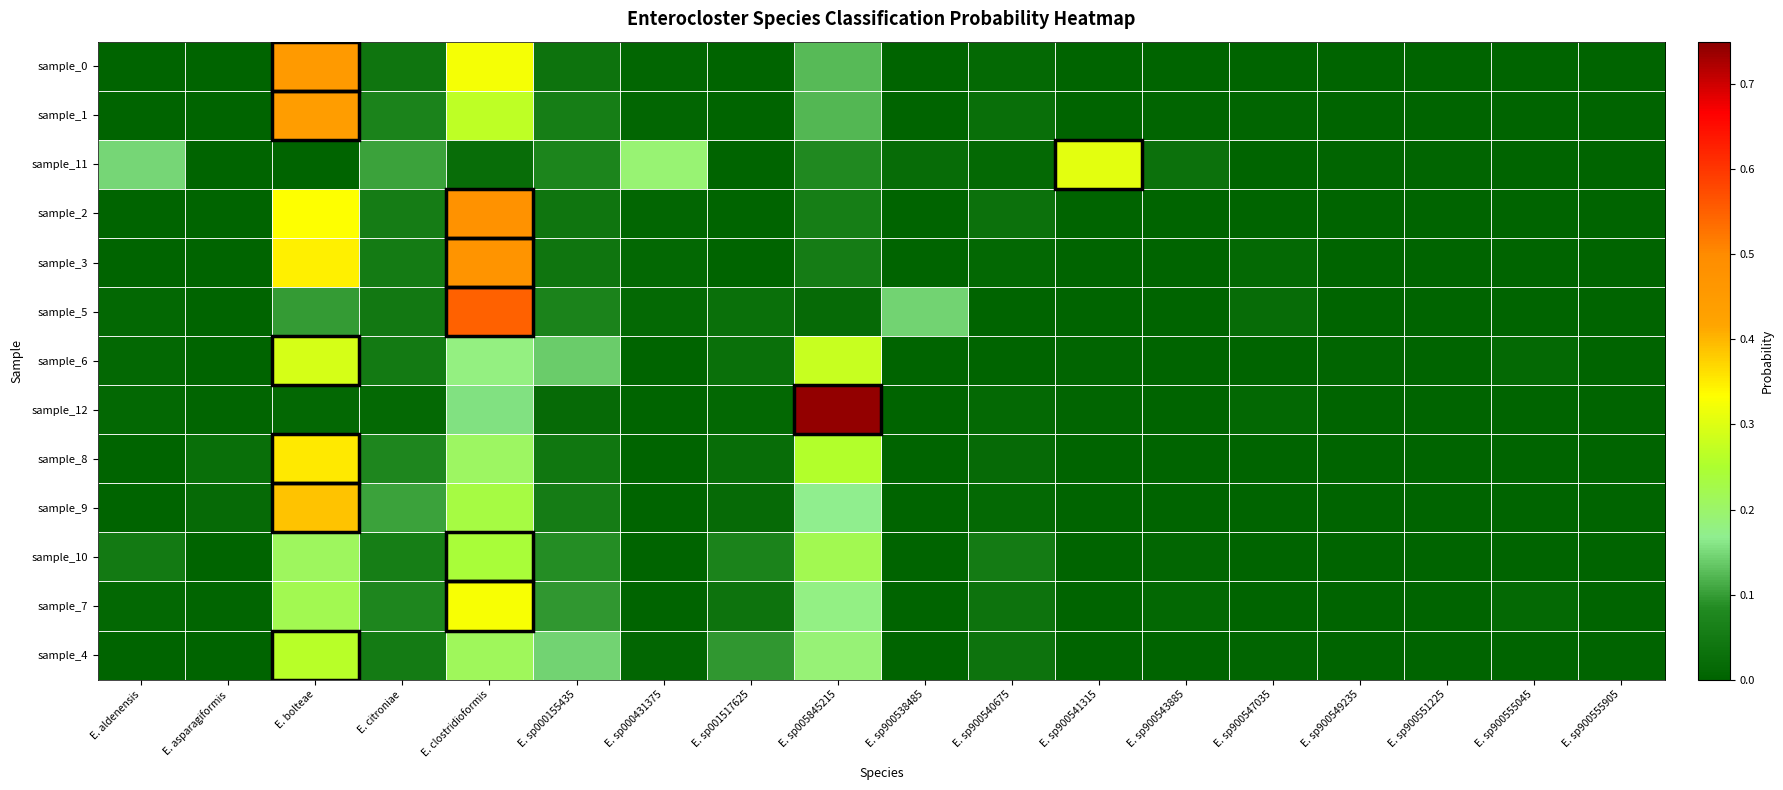

Reading left to right, what are all the values shown in this chart?

sample_0: E. aldenensis=0.0	E. asparagiformis=0.0	E. bolteae=0.5	E. citroniae=0.0	E. clostridioformis=0.3	E. sp000155435=0.0	E. sp000431375=0.0	E. sp001517625=0.0	E. sp005845215=0.1	E. sp900538485=0.0	E. sp900540675=0.0	E. sp900541315=0.0	E. sp900543885=0.0	E. sp900547035=0.0	E. sp900549235=0.0	E. sp900551225=0.0	E. sp900555045=0.0	E. sp900555905=0.0
sample_1: E. aldenensis=0.0	E. asparagiformis=0.0	E. bolteae=0.4	E. citroniae=0.1	E. clostridioformis=0.3	E. sp000155435=0.1	E. sp000431375=0.0	E. sp001517625=0.0	E. sp005845215=0.1	E. sp900538485=0.0	E. sp900540675=0.0	E. sp900541315=0.0	E. sp900543885=0.0	E. sp900547035=0.0	E. sp900549235=0.0	E. sp900551225=0.0	E. sp900555045=0.0	E. sp900555905=0.0
sample_11: E. aldenensis=0.1	E. asparagiformis=0.0	E. bolteae=0.0	E. citroniae=0.1	E. clostridioformis=0.0	E. sp000155435=0.1	E. sp000431375=0.2	E. sp001517625=0.0	E. sp005845215=0.1	E. sp900538485=0.0	E. sp900540675=0.0	E. sp900541315=0.3	E. sp900543885=0.0	E. sp900547035=0.0	E. sp900549235=0.0	E. sp900551225=0.0	E. sp900555045=0.0	E. sp900555905=0.0
sample_2: E. aldenensis=0.0	E. asparagiformis=0.0	E. bolteae=0.3	E. citroniae=0.1	E. clostridioformis=0.5	E. sp000155435=0.0	E. sp000431375=0.0	E. sp001517625=0.0	E. sp005845215=0.1	E. sp900538485=0.0	E. sp900540675=0.0	E. sp900541315=0.0	E. sp900543885=0.0	E. sp900547035=0.0	E. sp900549235=0.0	E. sp900551225=0.0	E. sp900555045=0.0	E. sp900555905=0.0
sample_3: E. aldenensis=0.0	E. asparagiformis=0.0	E. bolteae=0.3	E. citroniae=0.1	E. clostridioformis=0.5	E. sp000155435=0.0	E. sp000431375=0.0	E. sp001517625=0.0	E. sp005845215=0.1	E. sp900538485=0.0	E. sp900540675=0.0	E. sp900541315=0.0	E. sp900543885=0.0	E. sp900547035=0.0	E. sp900549235=0.0	E. sp900551225=0.0	E. sp900555045=0.0	E. sp900555905=0.0
sample_5: E. aldenensis=0.0	E. asparagiformis=0.0	E. bolteae=0.1	E. citroniae=0.0	E. clostridioformis=0.5	E. sp000155435=0.1	E. sp000431375=0.0	E. sp001517625=0.0	E. sp005845215=0.0	E. sp900538485=0.1	E. sp900540675=0.0	E. sp900541315=0.0	E. sp900543885=0.0	E. sp900547035=0.0	E. sp900549235=0.0	E. sp900551225=0.0	E. sp900555045=0.0	E. sp900555905=0.0
sample_6: E. aldenensis=0.0	E. asparagiformis=0.0	E. bolteae=0.3	E. citroniae=0.0	E. clostridioformis=0.2	E. sp000155435=0.1	E. sp000431375=0.0	E. sp001517625=0.0	E. sp005845215=0.3	E. sp900538485=0.0	E. sp900540675=0.0	E. sp900541315=0.0	E. sp900543885=0.0	E. sp900547035=0.0	E. sp900549235=0.0	E. sp900551225=0.0	E. sp900555045=0.0	E. sp900555905=0.0
sample_12: E. aldenensis=0.0	E. asparagiformis=0.0	E. bolteae=0.0	E. citroniae=0.0	E. clostridioformis=0.2	E. sp000155435=0.0	E. sp000431375=0.0	E. sp001517625=0.0	E. sp005845215=0.7	E. sp900538485=0.0	E. sp900540675=0.0	E. sp900541315=0.0	E. sp900543885=0.0	E. sp900547035=0.0	E. sp900549235=0.0	E. sp900551225=0.0	E. sp900555045=0.0	E. sp900555905=0.0
sample_8: E. aldenensis=0.0	E. asparagiformis=0.0	E. bolteae=0.4	E. citroniae=0.1	E. clostridioformis=0.2	E. sp000155435=0.0	E. sp000431375=0.0	E. sp001517625=0.0	E. sp005845215=0.3	E. sp900538485=0.0	E. sp900540675=0.0	E. sp900541315=0.0	E. sp900543885=0.0	E. sp900547035=0.0	E. sp900549235=0.0	E. sp900551225=0.0	E. sp900555045=0.0	E. sp900555905=0.0
sample_9: E. aldenensis=0.0	E. asparagiformis=0.0	E. bolteae=0.4	E. citroniae=0.1	E. clostridioformis=0.2	E. sp000155435=0.1	E. sp000431375=0.0	E. sp001517625=0.0	E. sp005845215=0.2	E. sp900538485=0.0	E. sp900540675=0.0	E. sp900541315=0.0	E. sp900543885=0.0	E. sp900547035=0.0	E. sp900549235=0.0	E. sp900551225=0.0	E. sp900555045=0.0	E. sp900555905=0.0
sample_10: E. aldenensis=0.0	E. asparagiformis=0.0	E. bolteae=0.2	E. citroniae=0.1	E. clostridioformis=0.2	E. sp000155435=0.1	E. sp000431375=0.0	E. sp001517625=0.1	E. sp005845215=0.2	E. sp900538485=0.0	E. sp900540675=0.1	E. sp900541315=0.0	E. sp900543885=0.0	E. sp900547035=0.0	E. sp900549235=0.0	E. sp900551225=0.0	E. sp900555045=0.0	E. sp900555905=0.0
sample_7: E. aldenensis=0.0	E. asparagiformis=0.0	E. bolteae=0.2	E. citroniae=0.1	E. clostridioformis=0.3	E. sp000155435=0.1	E. sp000431375=0.0	E. sp001517625=0.0	E. sp005845215=0.2	E. sp900538485=0.0	E. sp900540675=0.0	E. sp900541315=0.0	E. sp900543885=0.0	E. sp900547035=0.0	E. sp900549235=0.0	E. sp900551225=0.0	E. sp900555045=0.0	E. sp900555905=0.0
sample_4: E. aldenensis=0.0	E. asparagiformis=0.0	E. bolteae=0.3	E. citroniae=0.1	E. clostridioformis=0.2	E. sp000155435=0.1	E. sp000431375=0.0	E. sp001517625=0.1	E. sp005845215=0.2	E. sp900538485=0.0	E. sp900540675=0.0	E. sp900541315=0.0	E. sp900543885=0.0	E. sp900547035=0.0	E. sp900549235=0.0	E. sp900551225=0.0	E. sp900555045=0.0	E. sp900555905=0.0